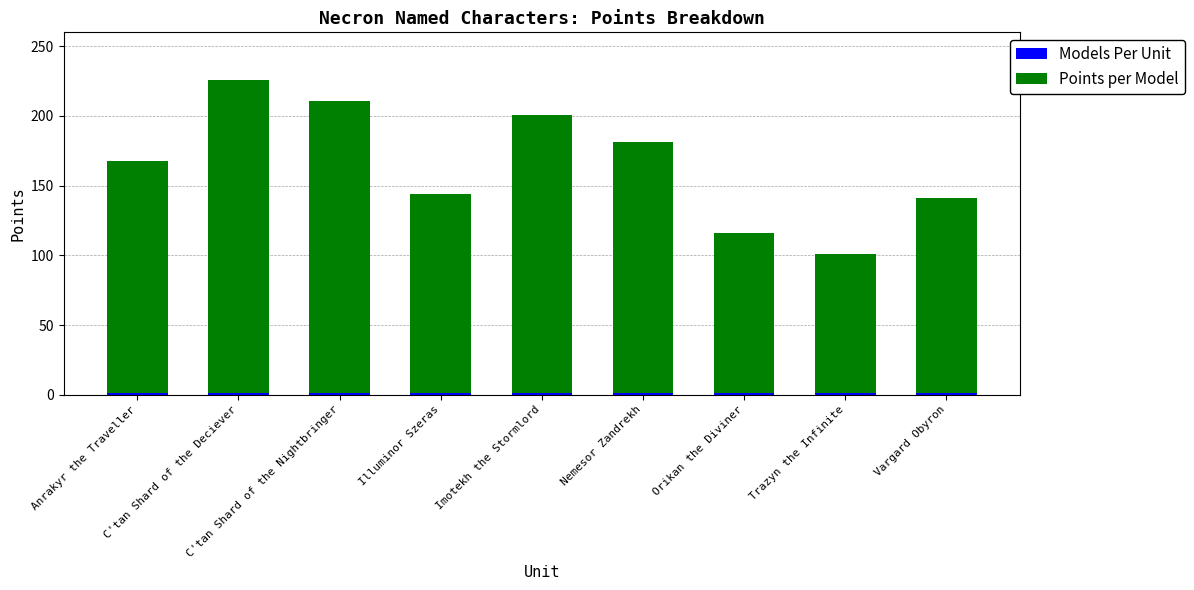

Does the chart contain stacked bars?

Yes